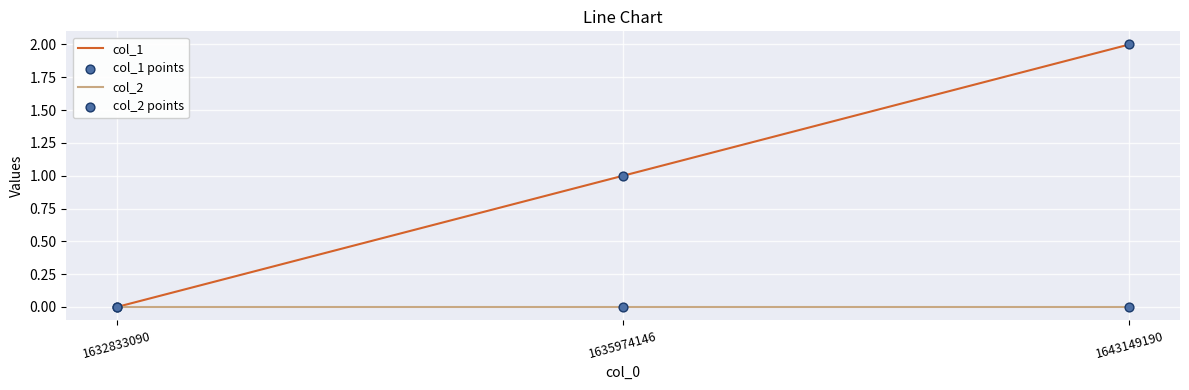

Between 1635974146 and 1643149190, which series saw the biggest shift?

col_1